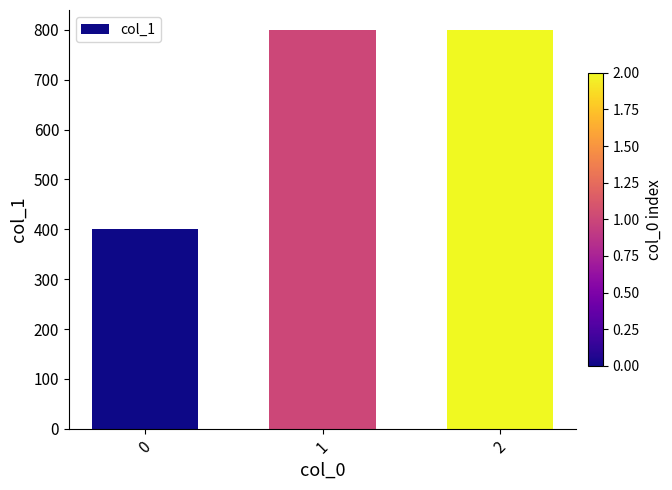

Is it true that the value at 1 is 1046?

False